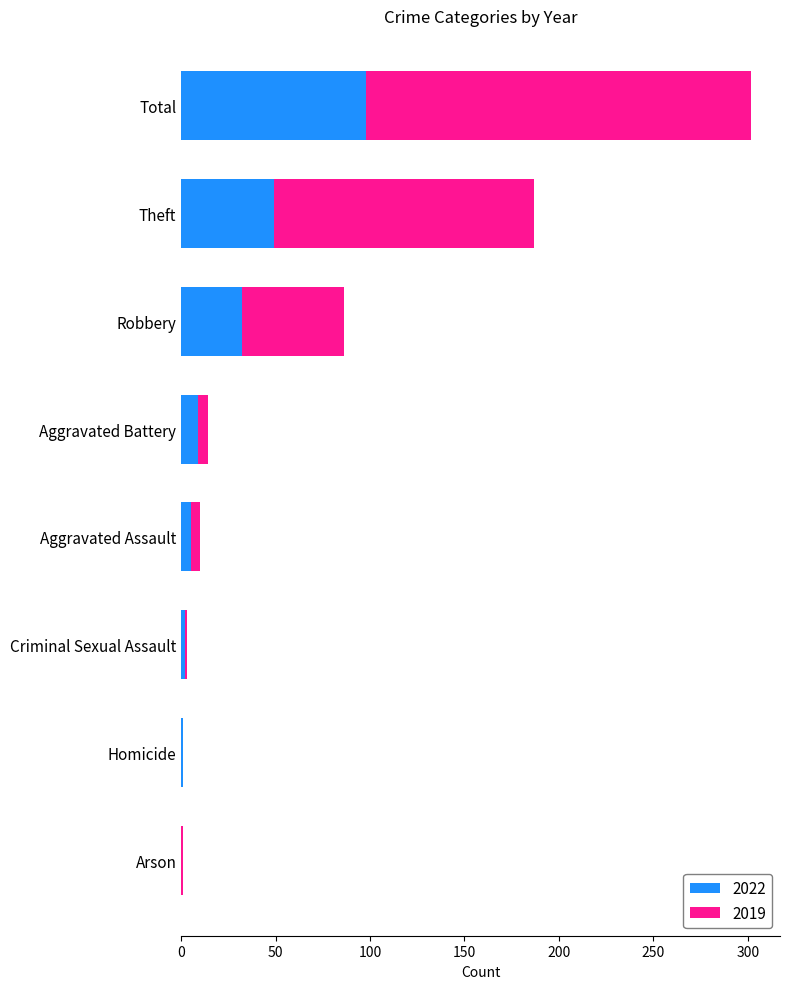

What is the sum of the 2022 values at Total and Robbery?

130